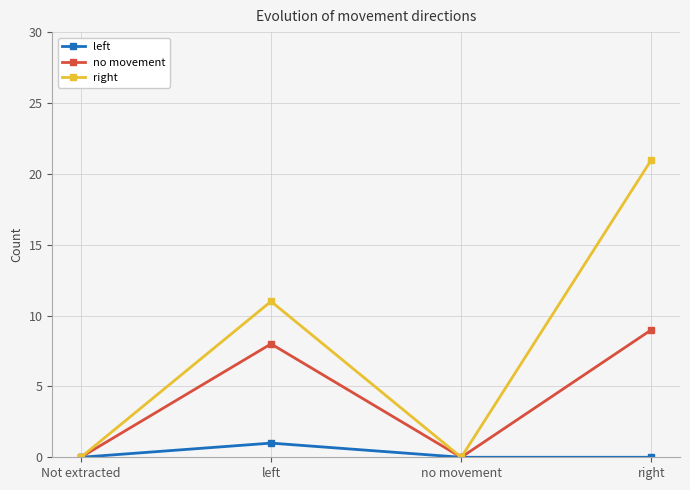

Rank the series by their average value, from highest to lowest.

right, no movement, left